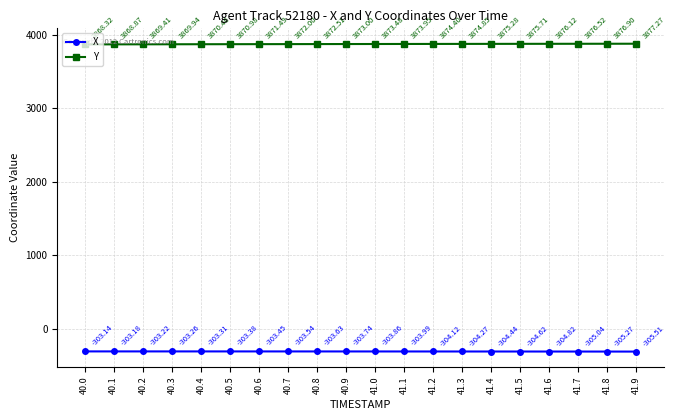

Rank the categories by X value from highest to lowest.

40.0, 40.1, 40.2, 40.3, 40.4, 40.5, 40.6, 40.7, 40.8, 40.9, 41.0, 41.1, 41.2, 41.3, 41.4, 41.5, 41.6, 41.7, 41.8, 41.9